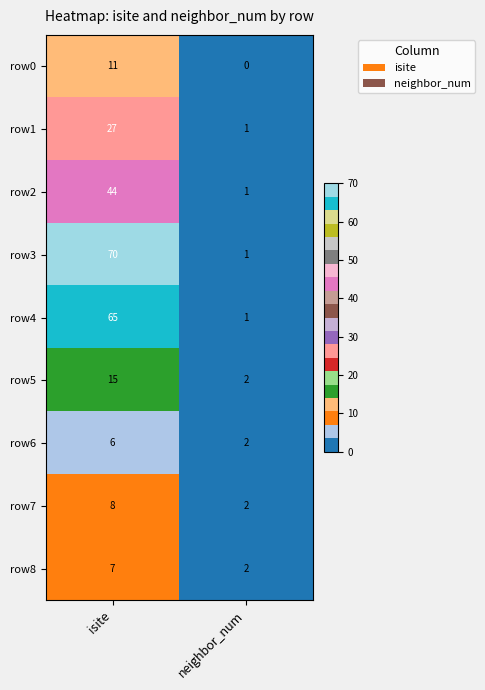

Reading left to right, what are all the values shown in this chart?

row0: 11	0
row1: 27	1
row2: 44	1
row3: 70	1
row4: 65	1
row5: 15	2
row6: 6	2
row7: 8	2
row8: 7	2